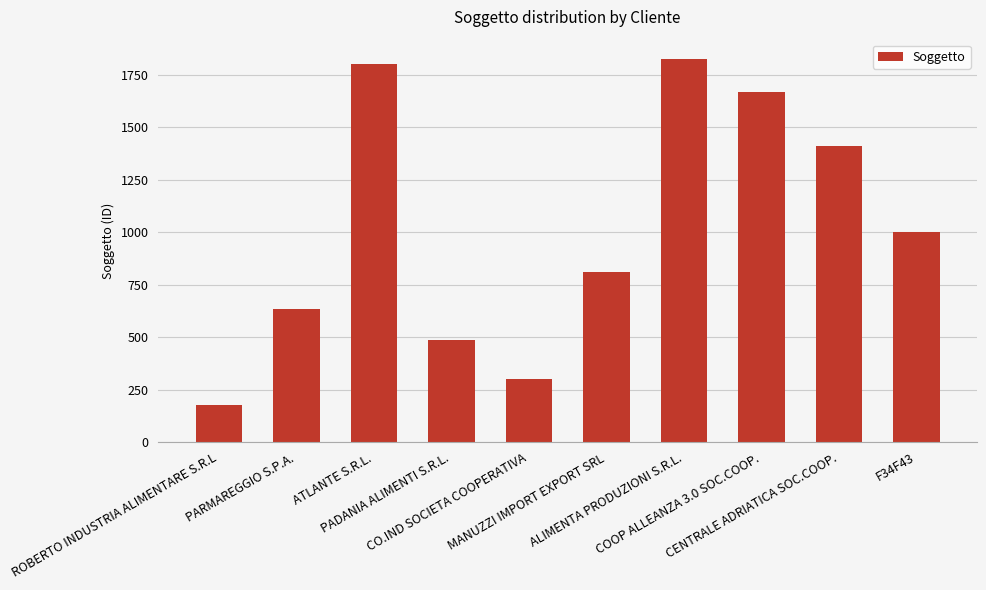

Reading left to right, what are all the values shown in this chart?

ROBERTO INDUSTRIA ALIMENTARE S.R.L=178	PARMAREGGIO S.P.A.=634	ATLANTE S.R.L.=1801	PADANIA ALIMENTI S.R.L.=485	CO.IND SOCIETA COOPERATIVA=299	MANUZZI IMPORT EXPORT SRL=811	ALIMENTA PRODUZIONI S.R.L.=1825	COOP ALLEANZA 3.0 SOC.COOP.=1667	CENTRALE ADRIATICA SOC.COOP.=1408	F34F43=1000